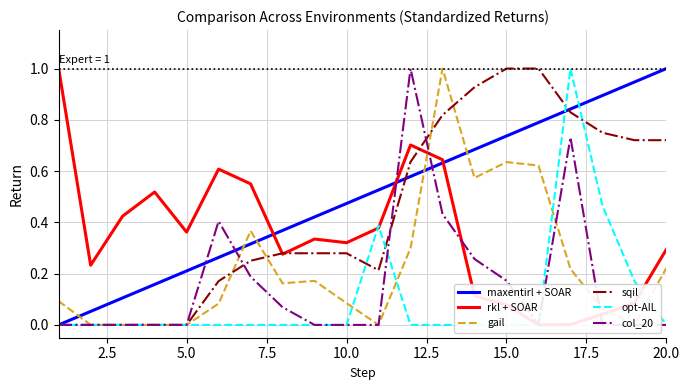

Which series changed the most between 5.0 and 10.0?

maxentirl + SOAR